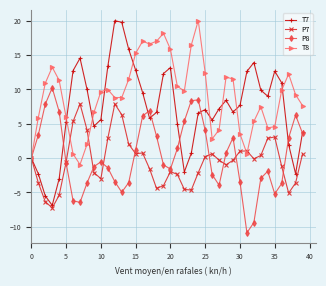

Which series has the widest spread of values?

T7